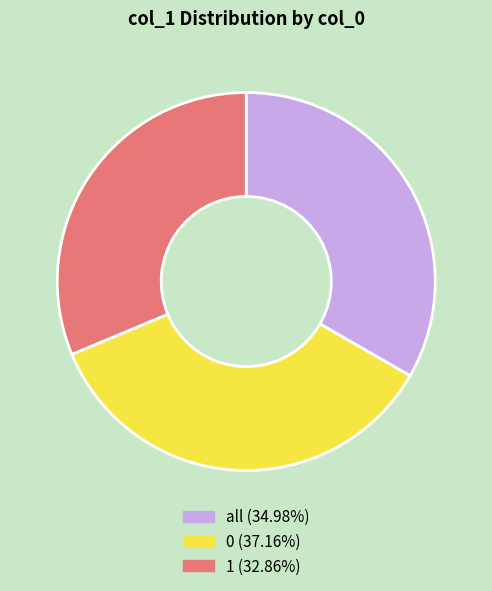

Approximately how many times larger is the value at 1 (32.86%) compared to 0 (37.16%)?

0.9